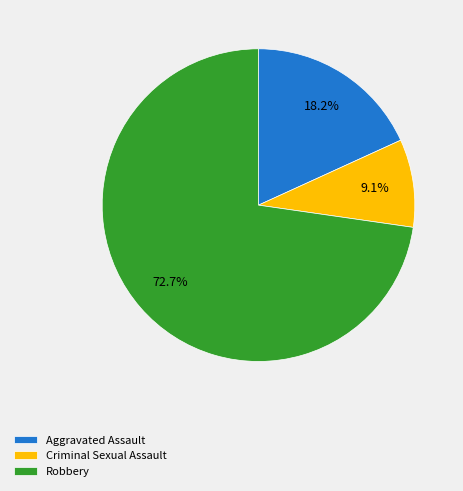

How many slices are in this pie chart?

3